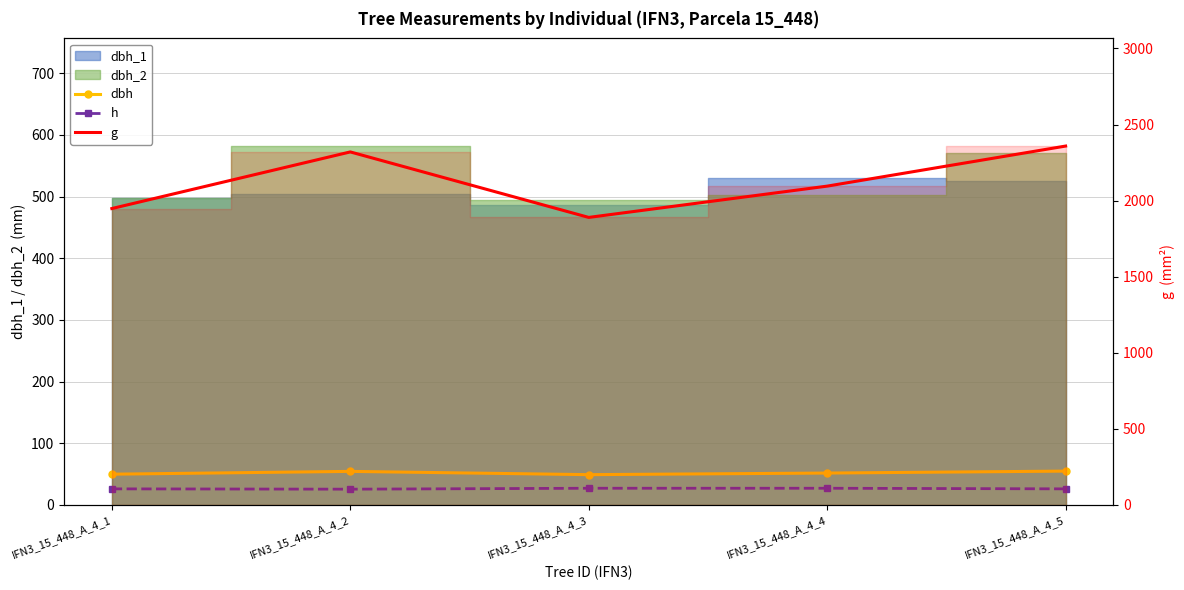

Is it true that dbh equals 54.4 at IFN3_15_448_A_4_2?

True